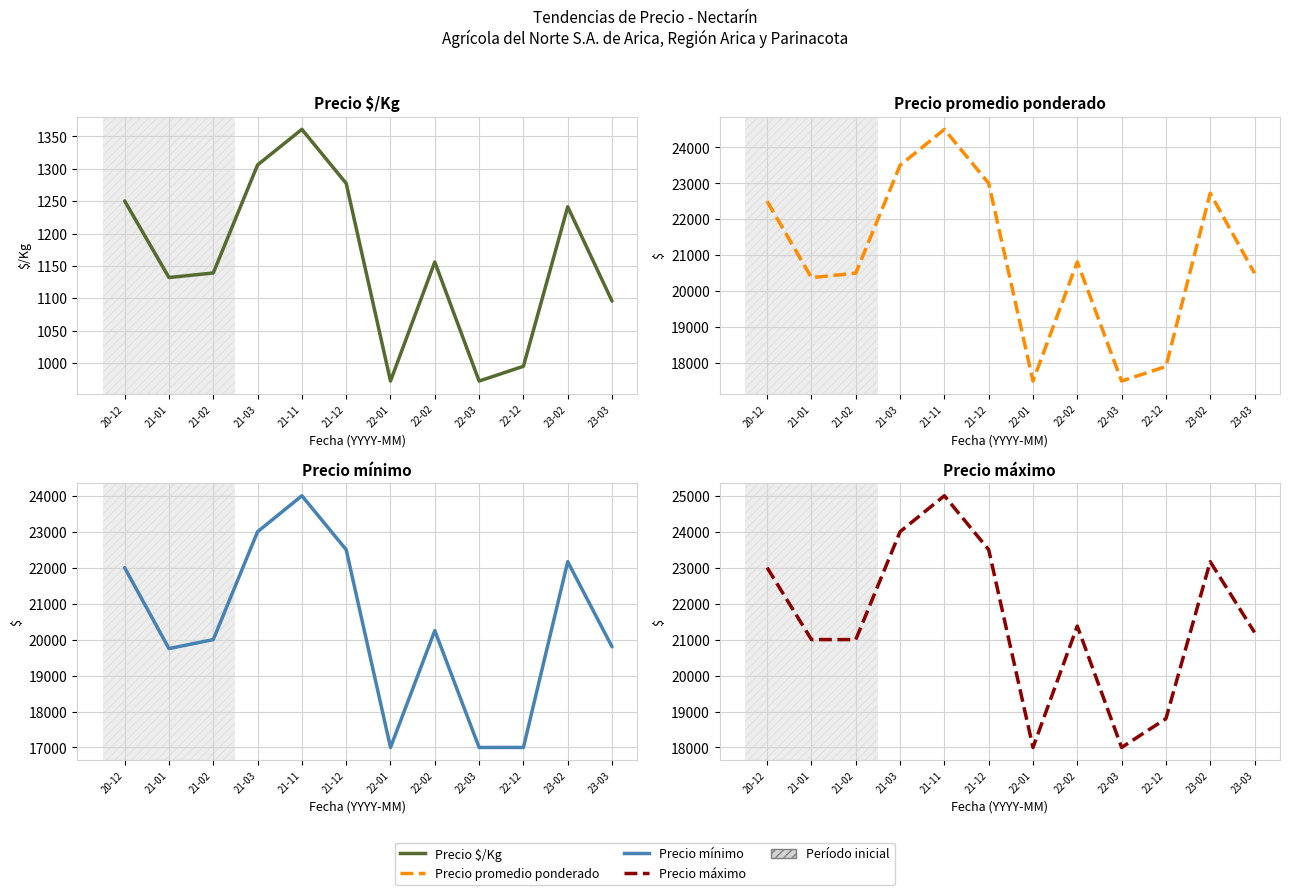

What is the difference between the maximum and minimum values in the Precio máximo series?

7000.0